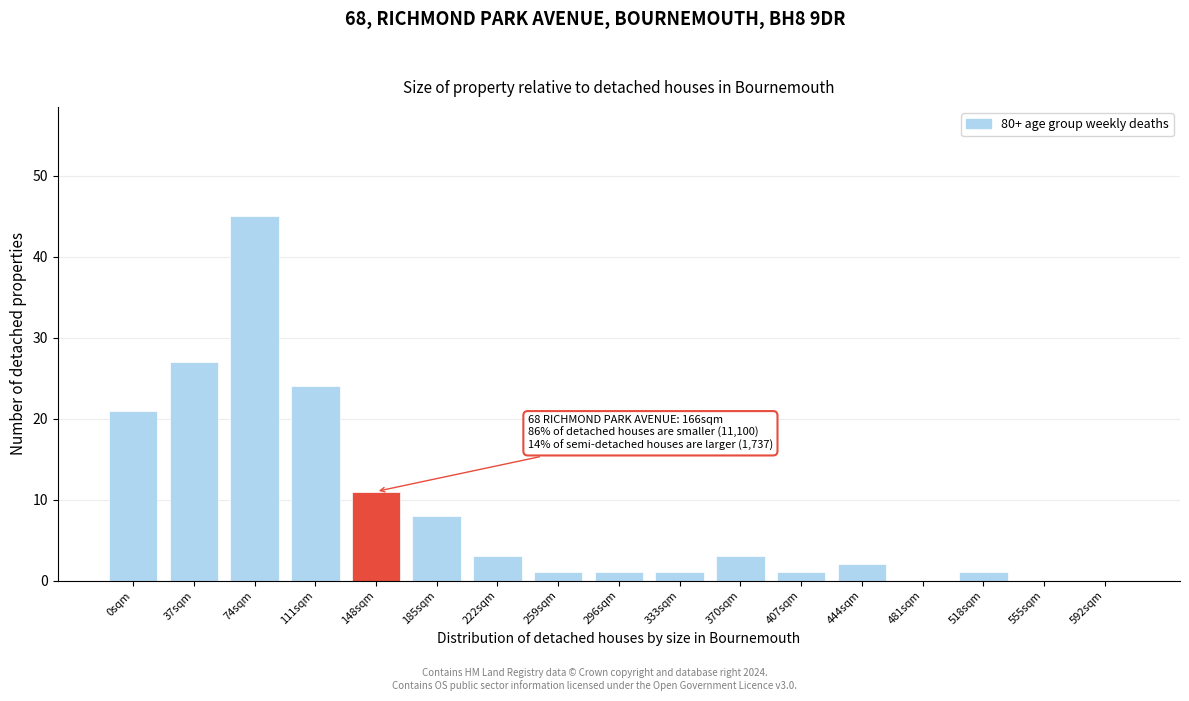

Reading left to right, list all the values displayed in this chart.

0sqm=21	37sqm=27	74sqm=45	111sqm=24	148sqm=11	185sqm=8	222sqm=3	259sqm=1	296sqm=1	333sqm=1	370sqm=3	407sqm=1	444sqm=2	481sqm=0	518sqm=1	555sqm=0	592sqm=0